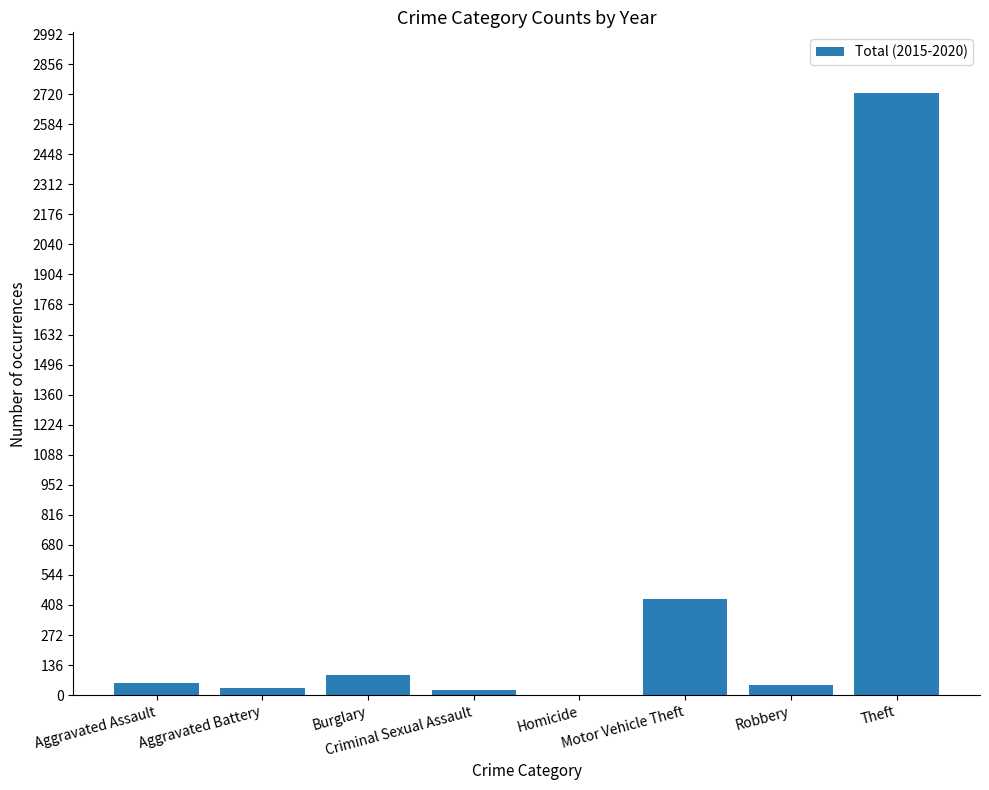

Is it true that the value at Motor Vehicle Theft is 686?

False